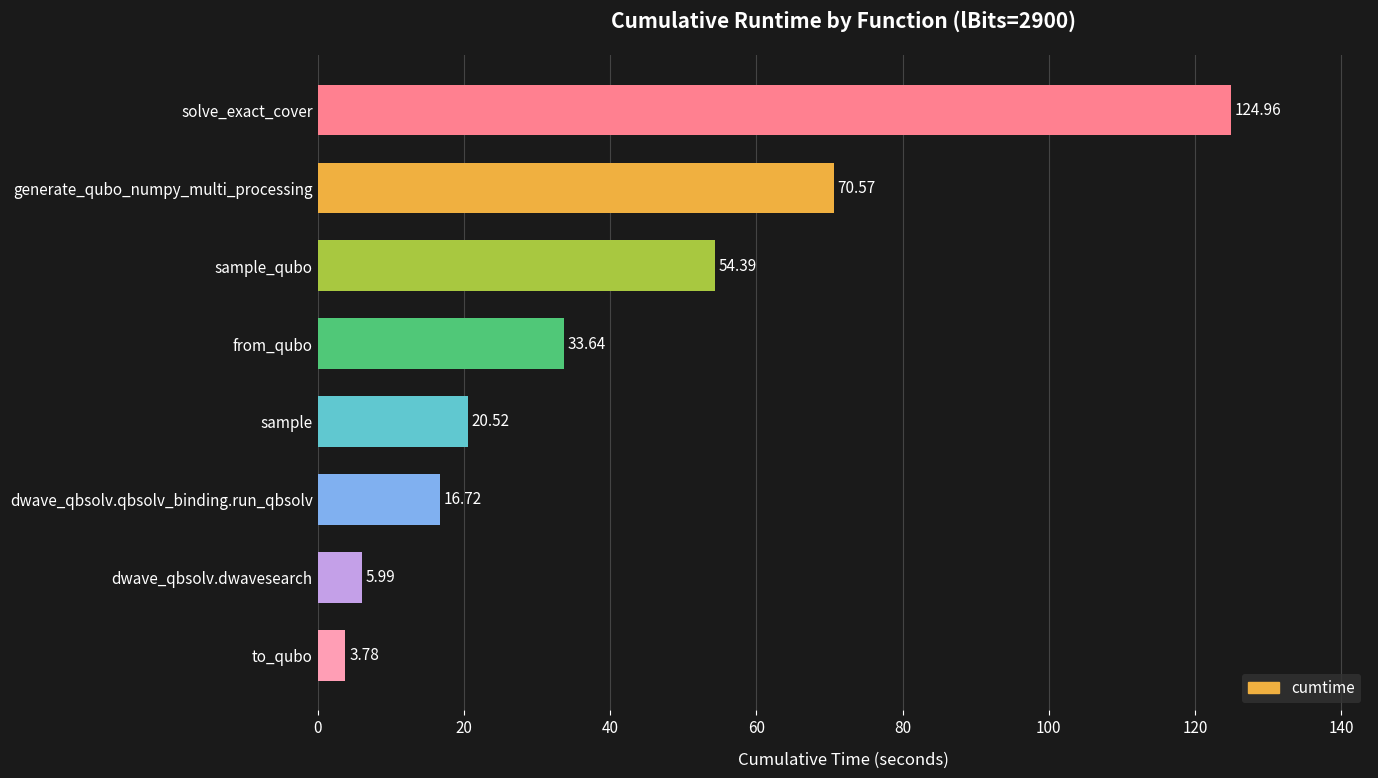

What is the sum of the values at dwave_qbsolv.dwavesearch and sample?

26.5